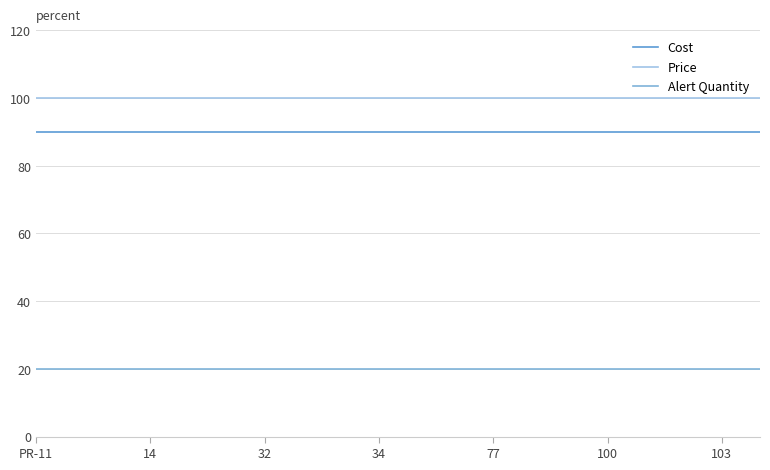

True or false: Alert Quantity and Price cross at least once.

False